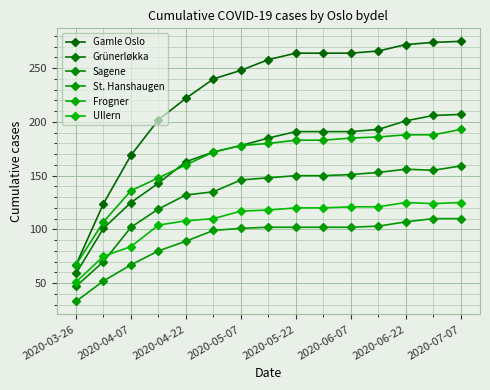

How many data points does each series have?

15